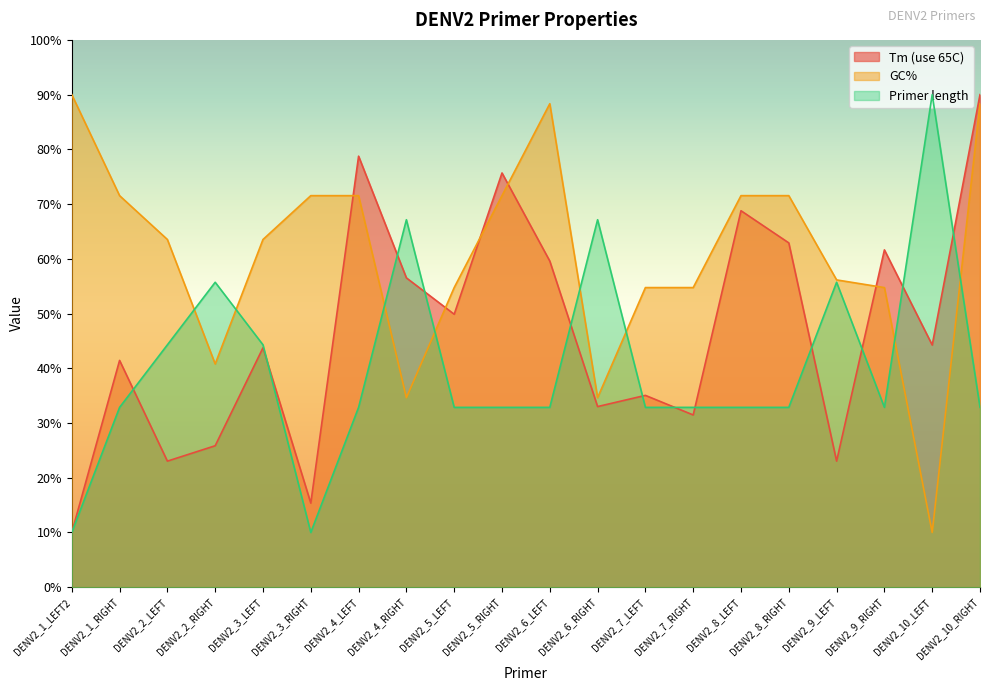

How many categories are shown in the chart?

20